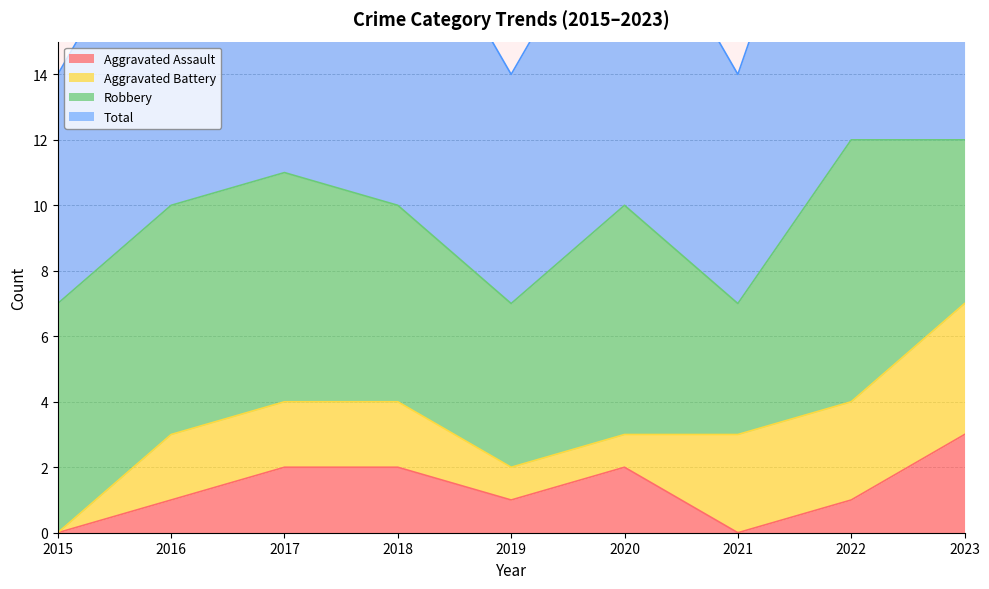

Count the Total values in the range 7 to 11.

7